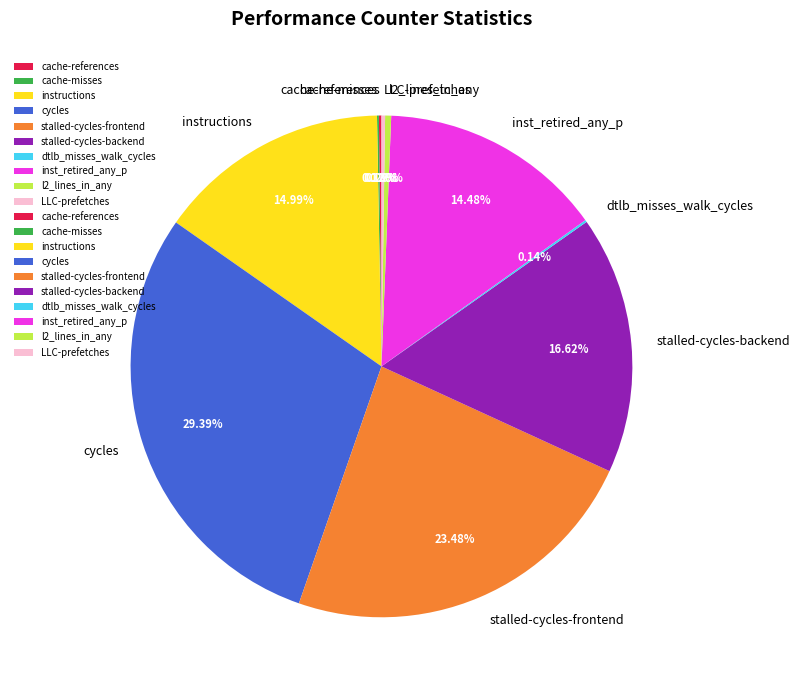

Does inst_retired_any_p represent more than half of the total?

No